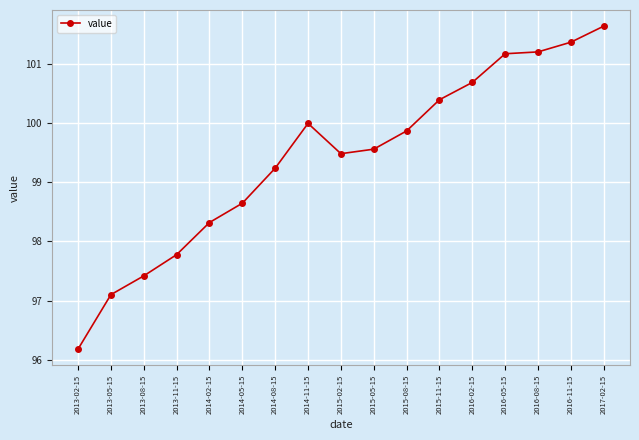

Does the chart display data point markers on the line(s)?

Yes